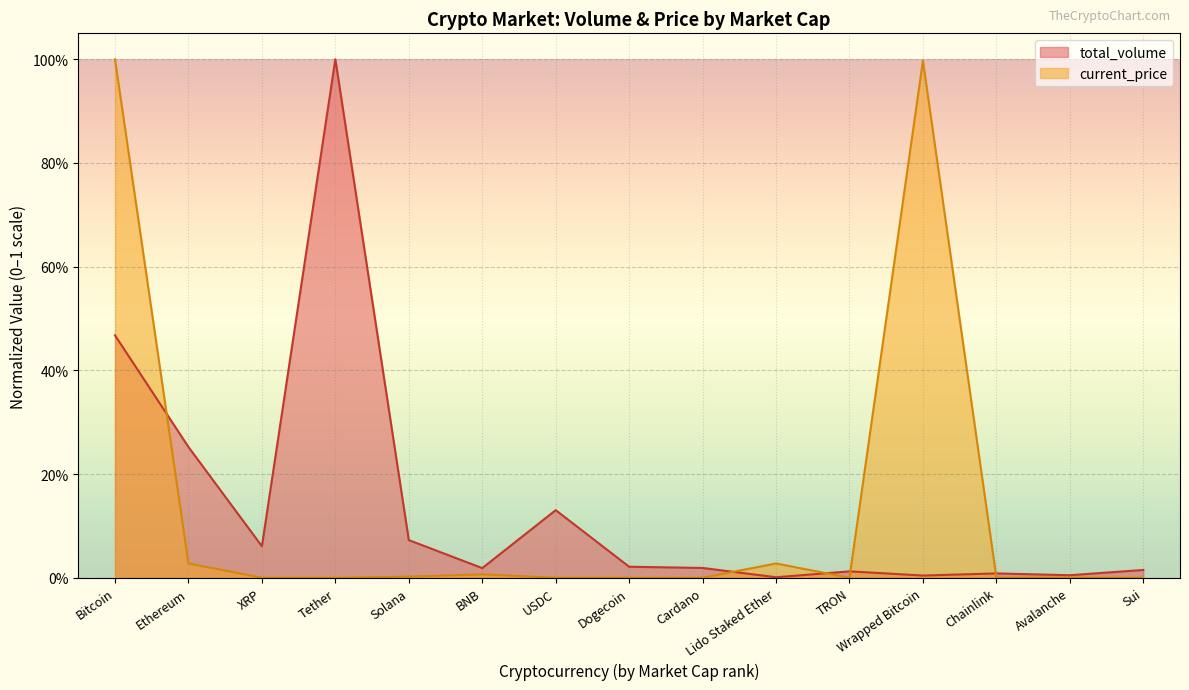

Which has a higher value, Cardano or XRP?

XRP